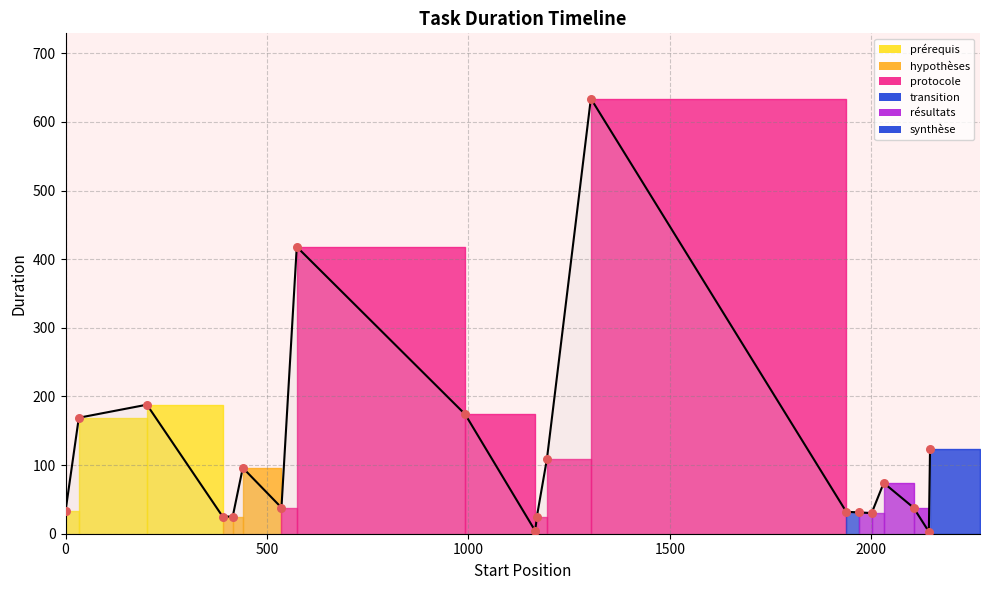

What is the ratio of the value at 1170 to the value at 1938?

0.8